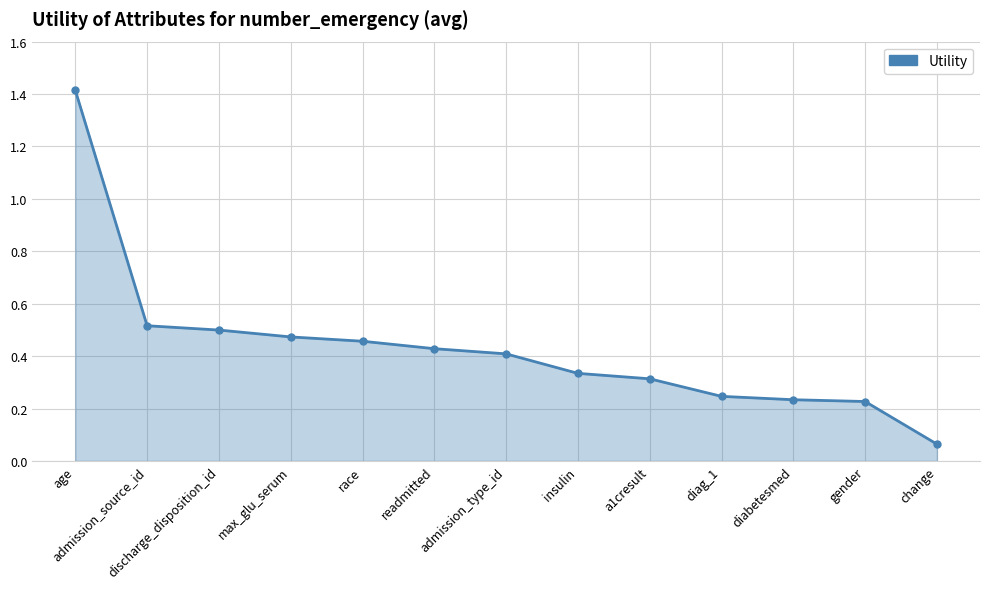

What is the maximum value shown in the chart?

1.4